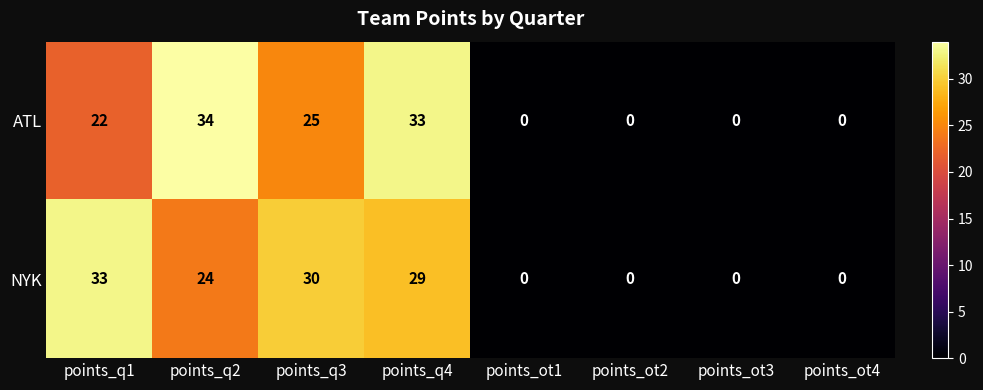

How many data points does each series have?

8